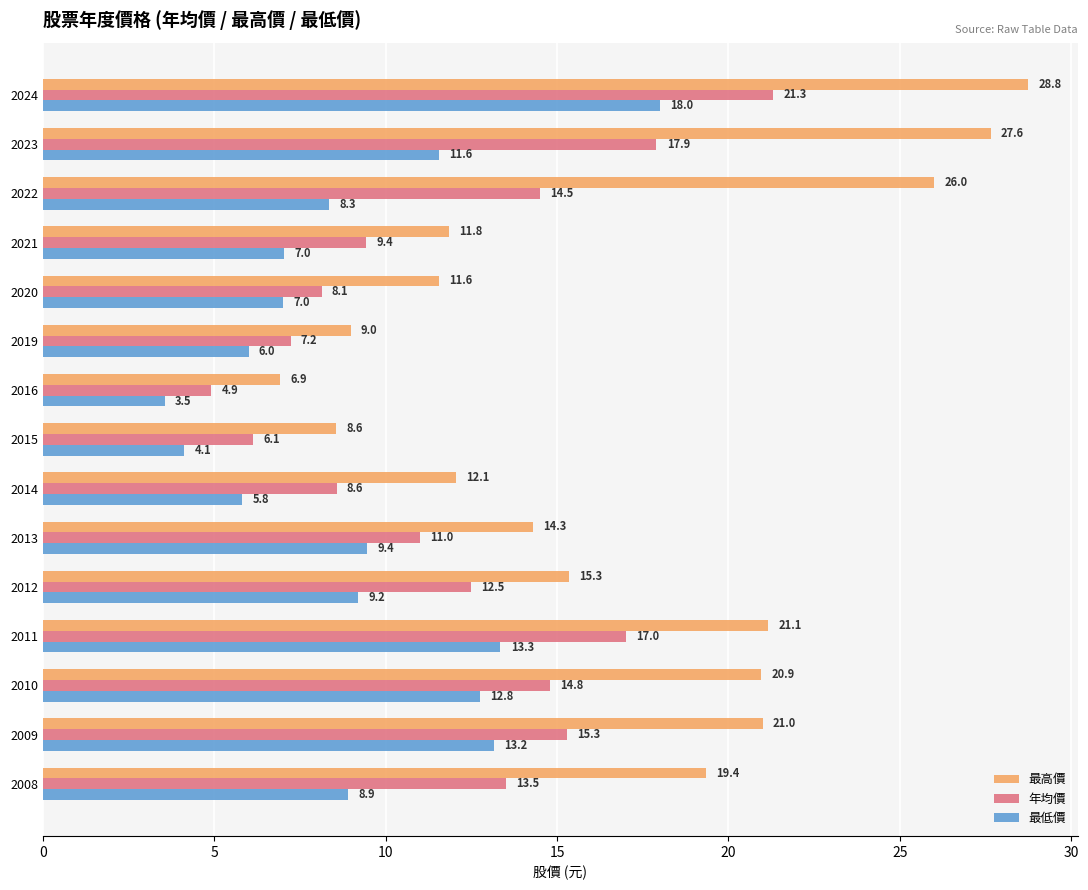

What is the maximum value for 最高價?

28.8